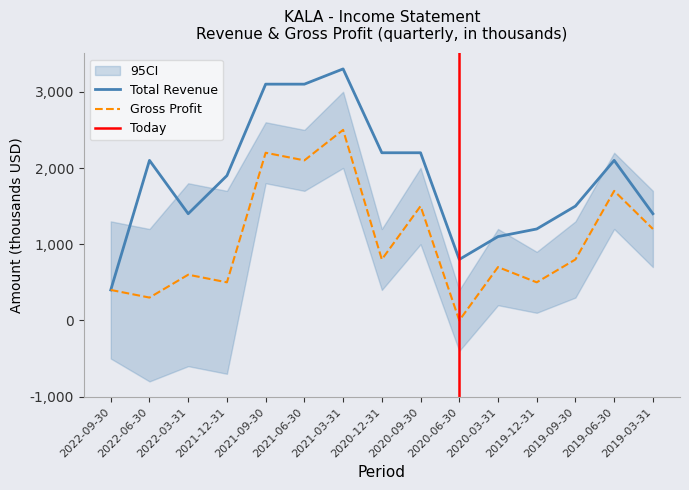

True or false: Gross Profit and Total Revenue intersect in this chart.

False